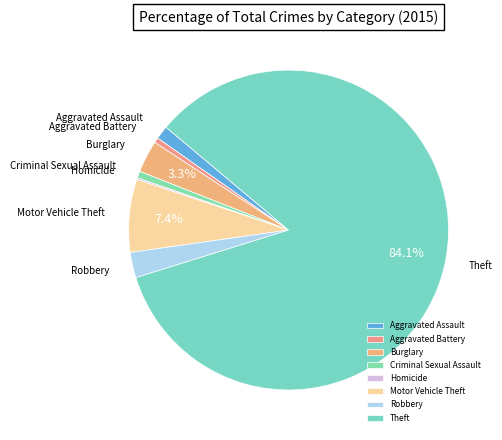

Combined, do Aggravated Assault and Theft account for over 50%?

Yes